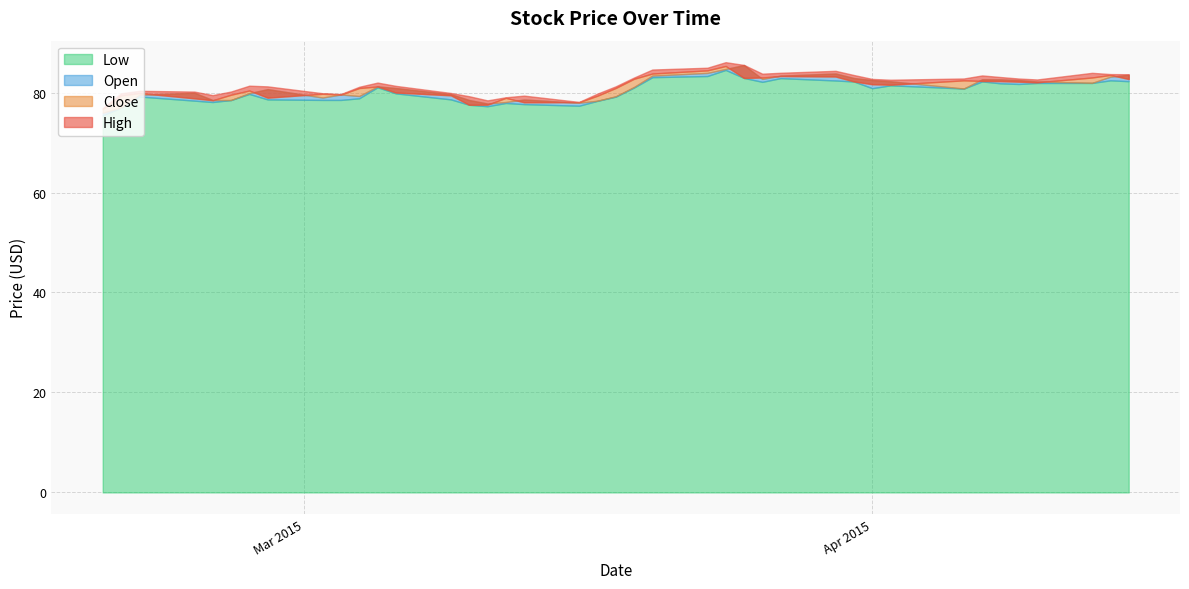

The Close series shows 23.6 at 2015-03-05. True or false?

False